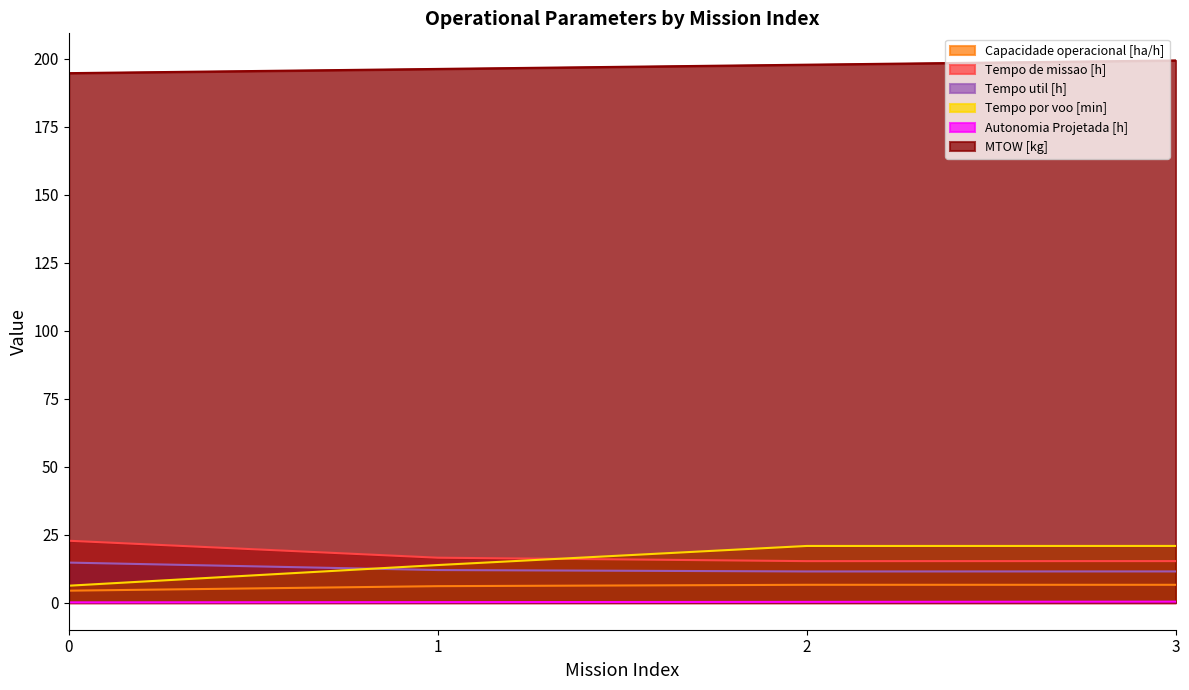

How many data points in Capacidade operacional [ha/h] are above 6?

3